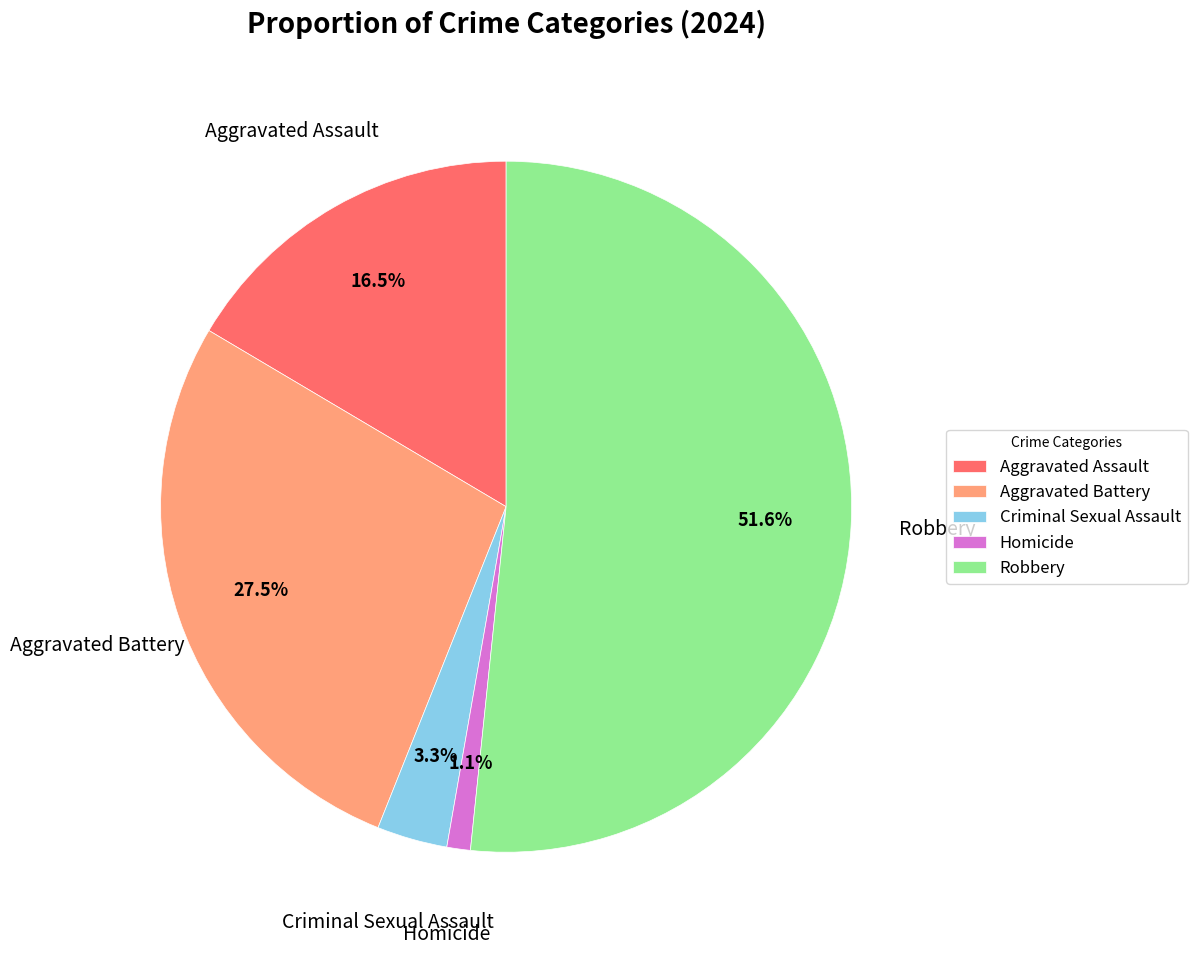

What portion of the pie excludes Robbery?

48.4%